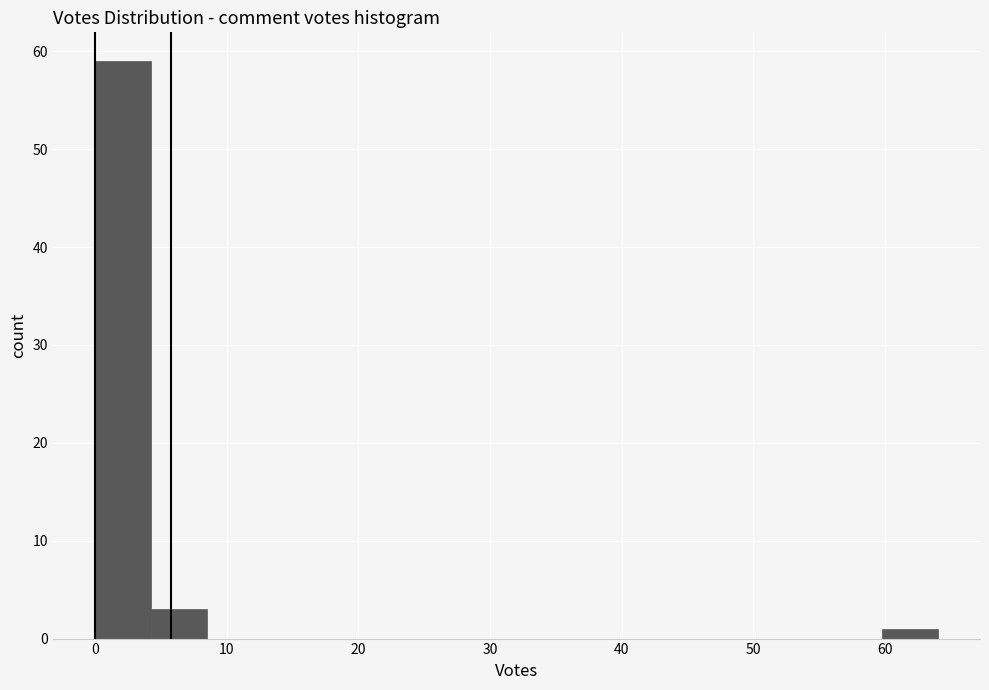

Which range on the x-axis has the tallest bar?

0 to 4